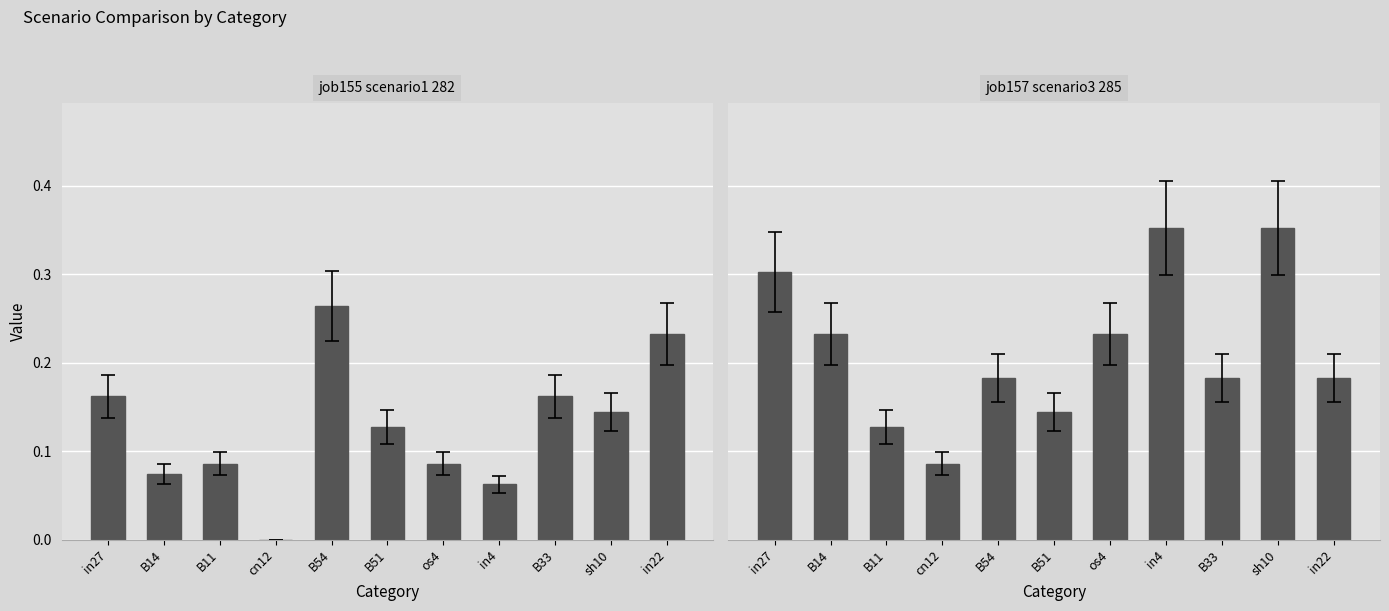

What is the label of the 3rd bar from the left?

B11